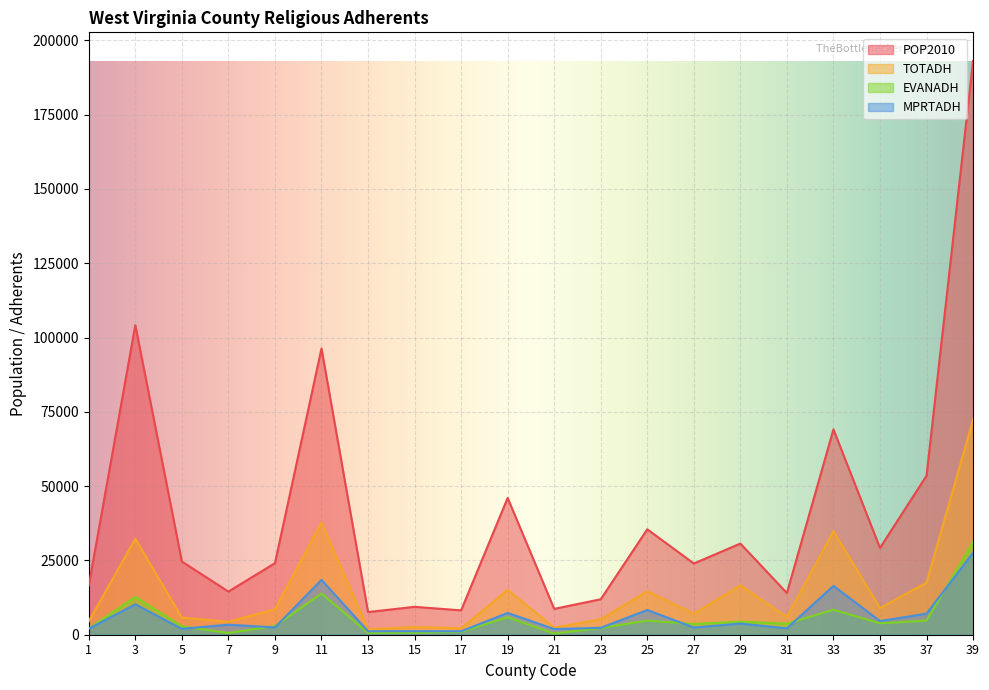

At which category does the chart reach its minimum across all series?

21